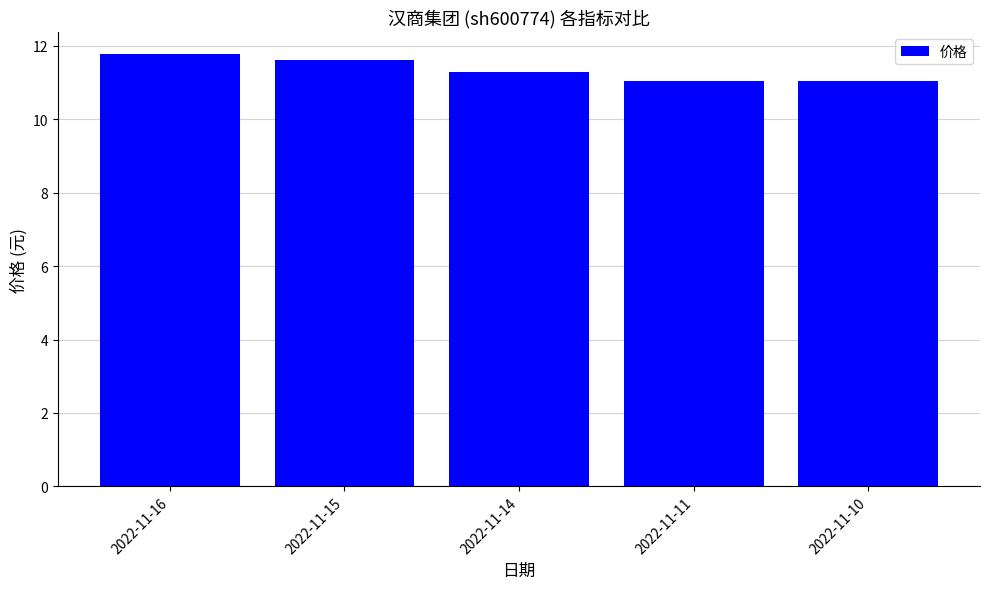

What is the ratio of the value at 2022-11-11 to the value at 2022-11-15?

1.0